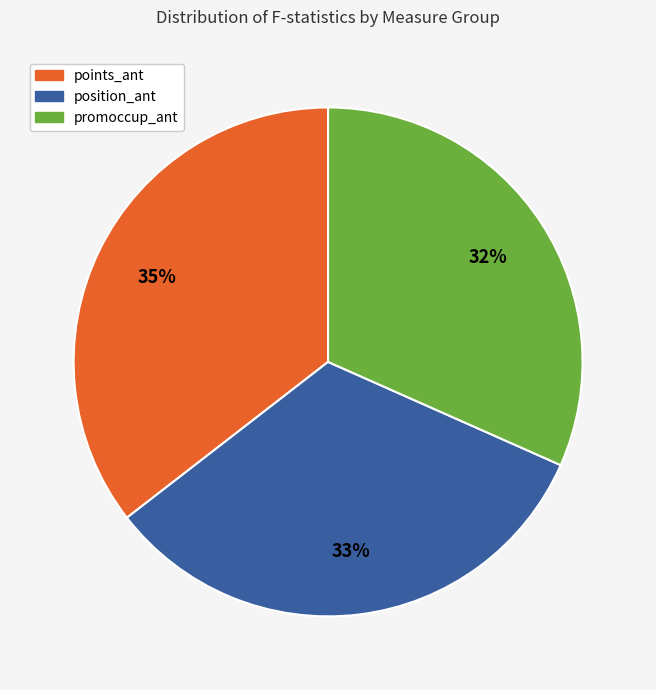

Does promoccup_ant account for over 50% of the chart?

No